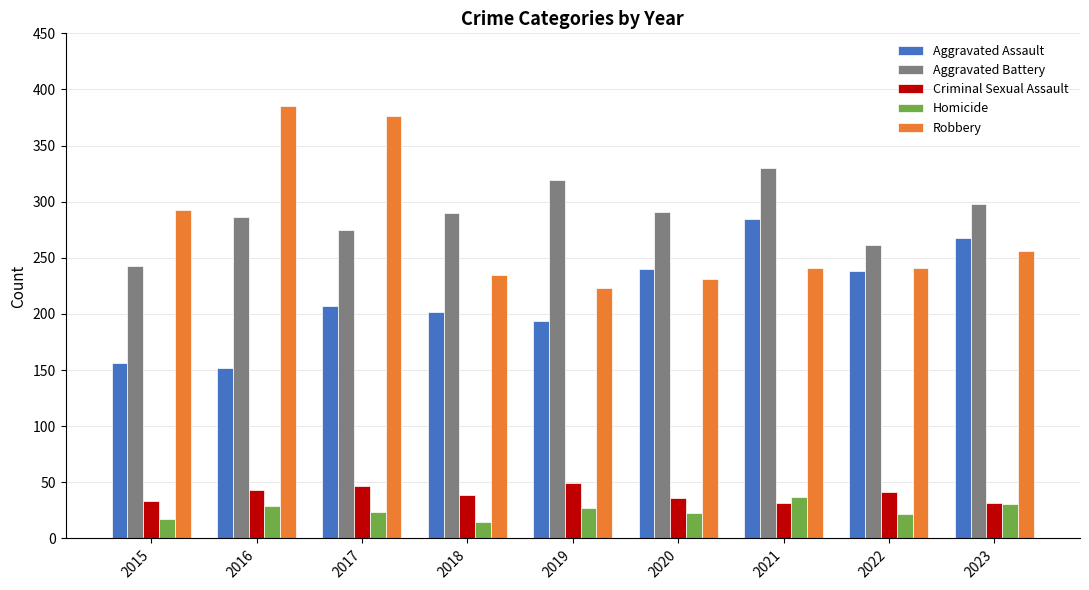

How many bars are there in total?

45